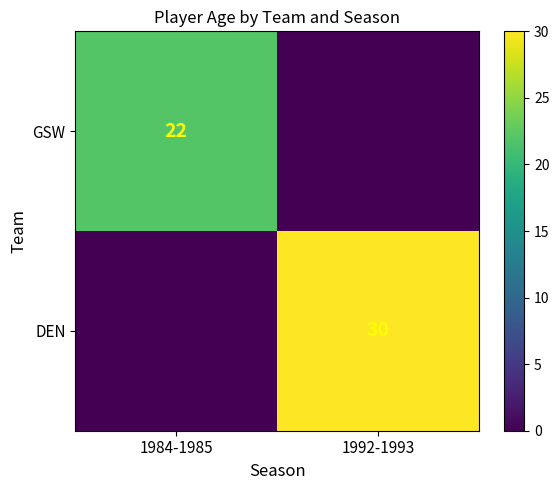

At which category is the sum across all series the highest?

1992-1993